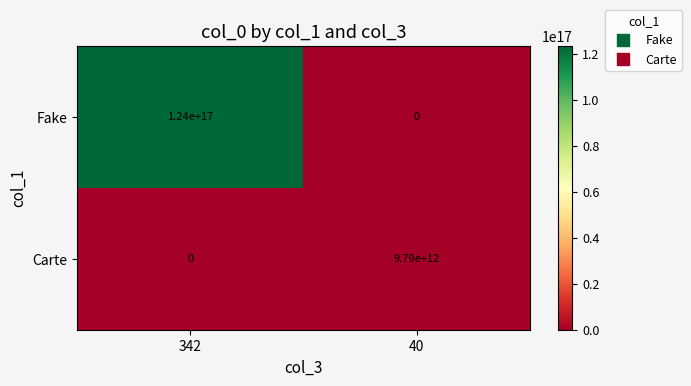

The value of Fake at 40 is -59139002829197224. True or false?

False